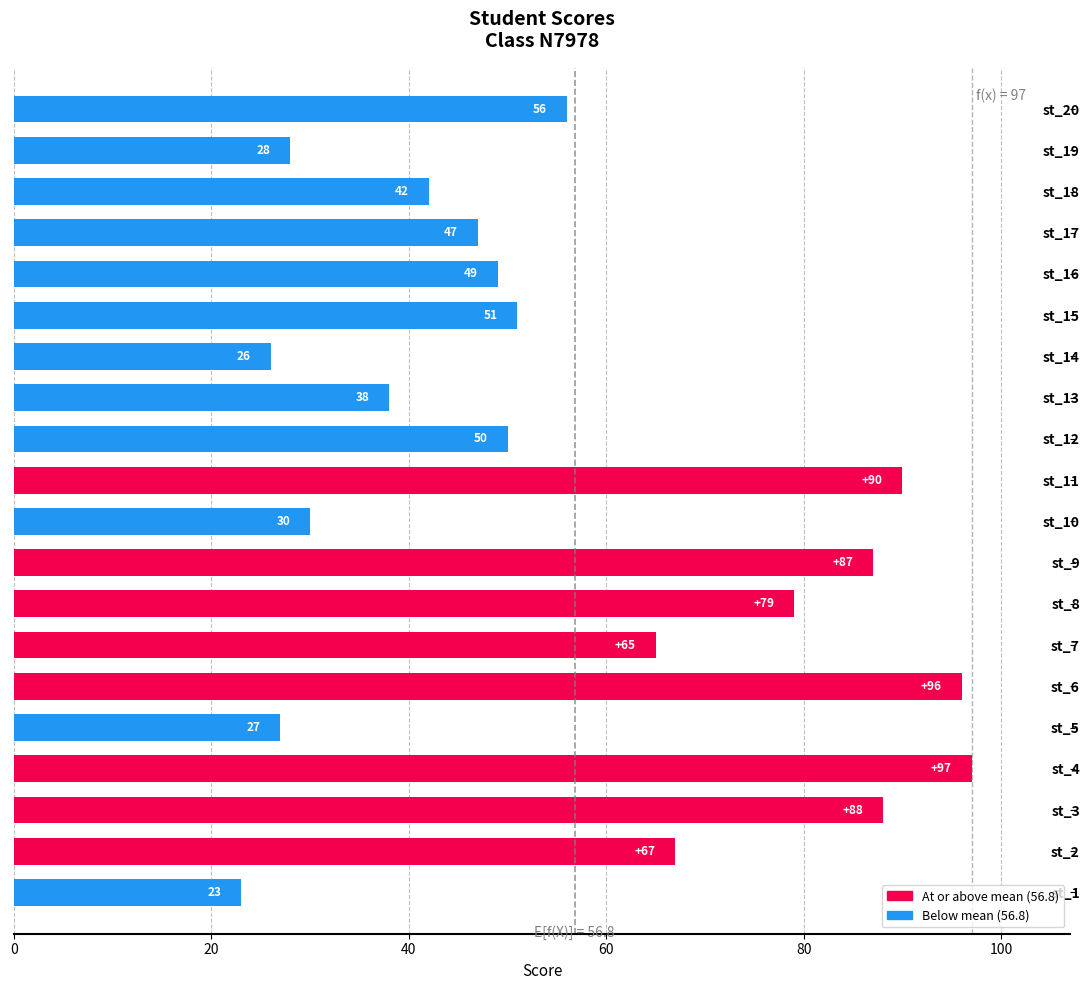

Between st_20 and st_17, which is larger?

st_20